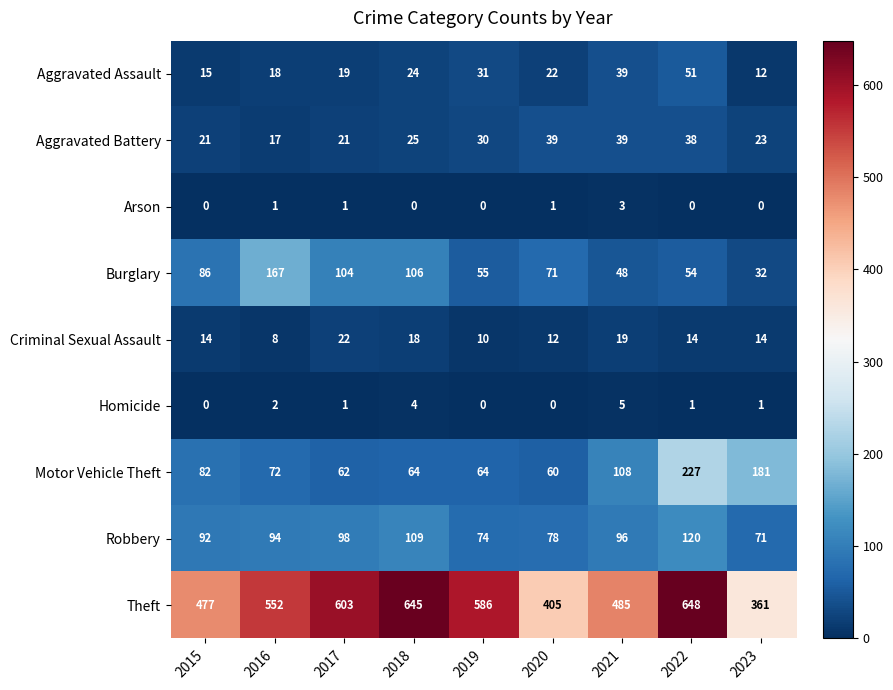

At which category is the sum across all series the highest?

2022